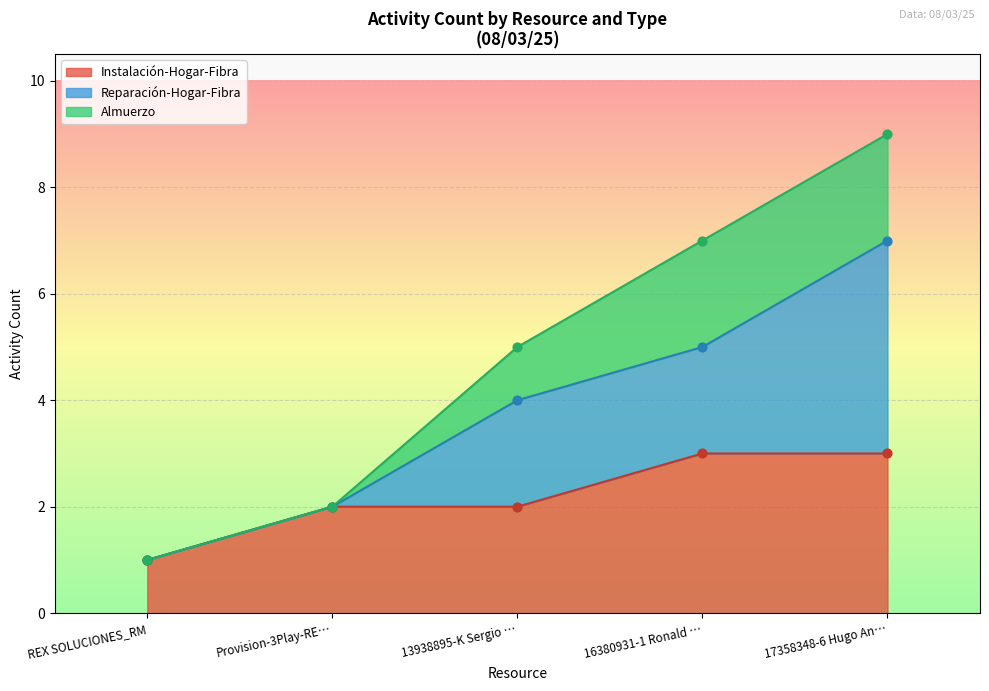

Is it true that Instalación-Hogar-Fibra equals 0 at REX SOLUCIONES_RM?

False